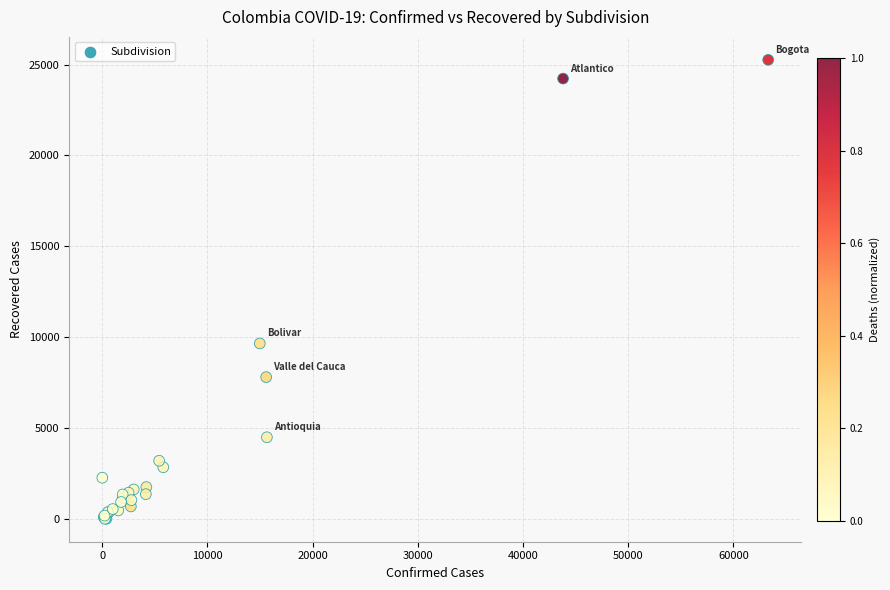

What Y value in the scatter plot is closest to 12630?

9652